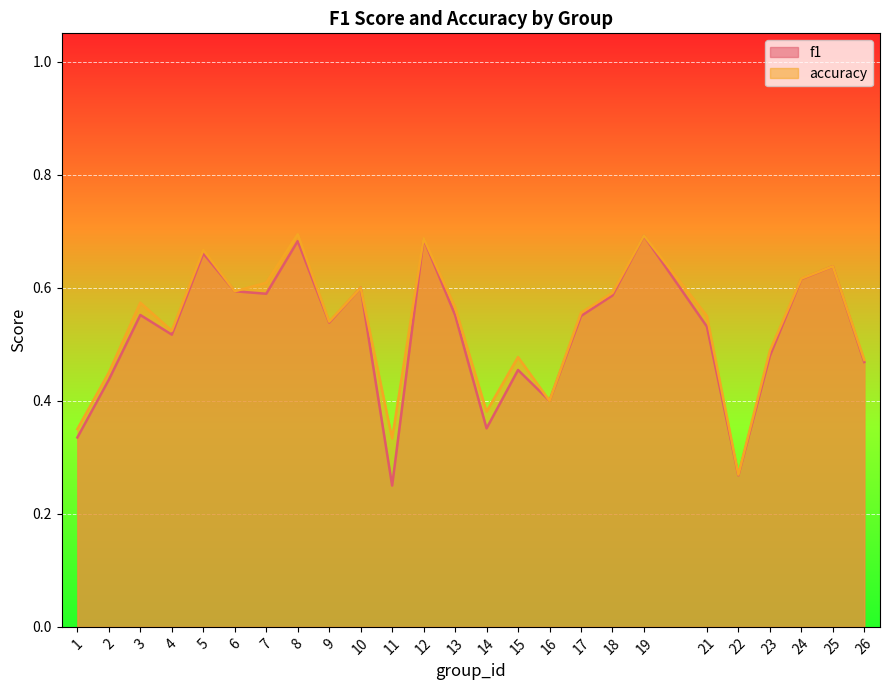

True or false: accuracy and f1 cross at least once.

False